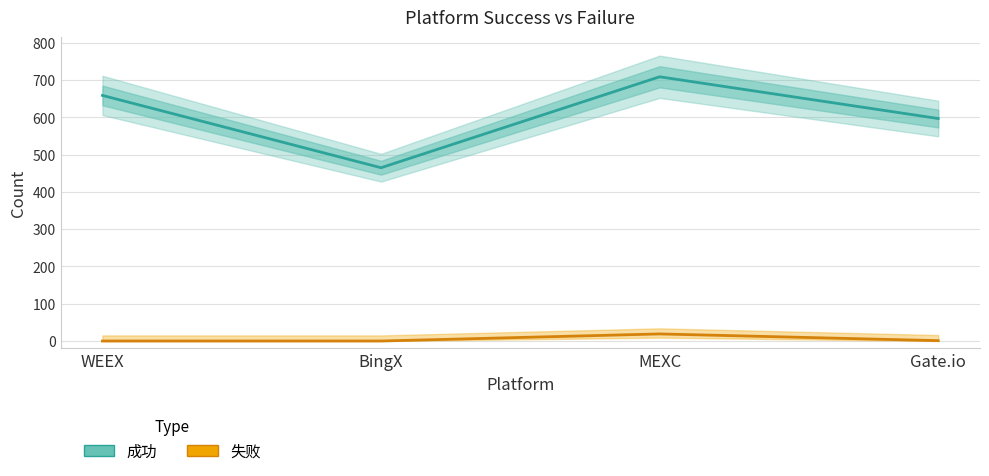

What is the label of the 1st point from the right?

Gate.io